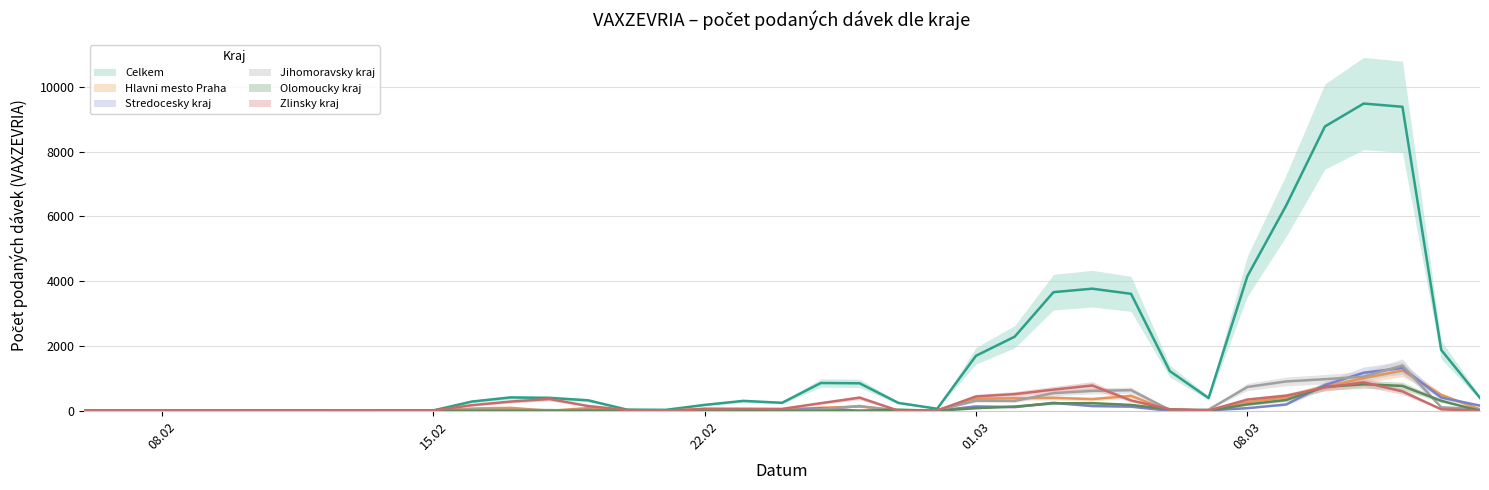

How many interior local valleys does the Zlinsky kraj series have?

4